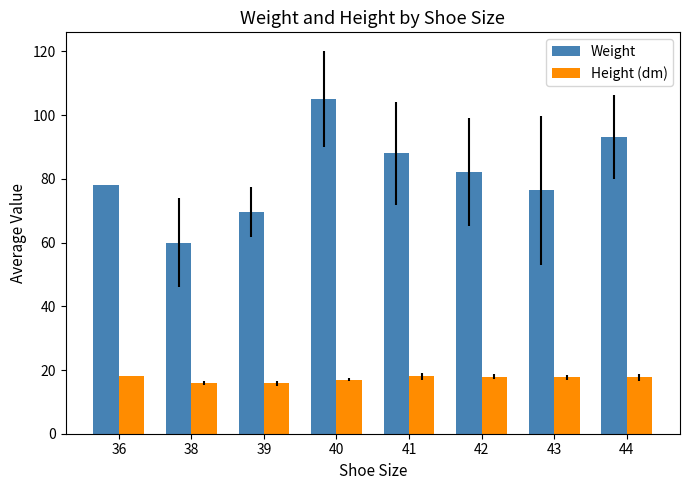

At which category is the sum across all series the highest?

40